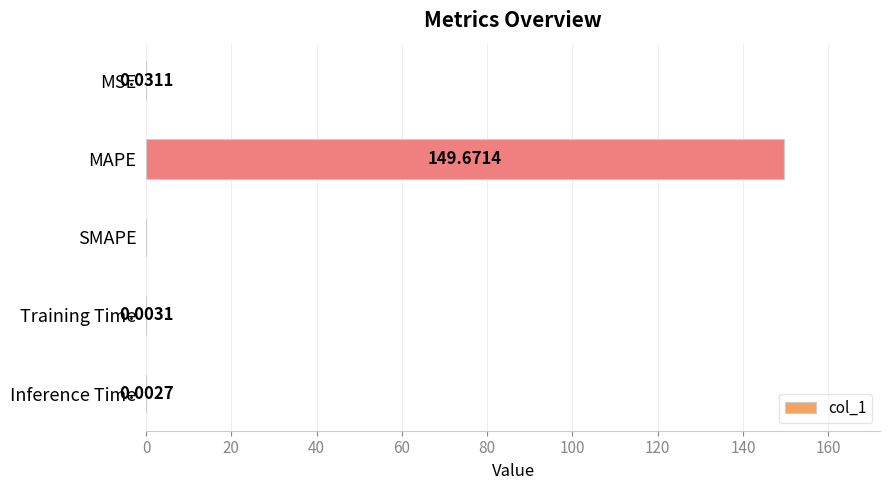

Which label corresponds to the largest value in the chart?

MAPE